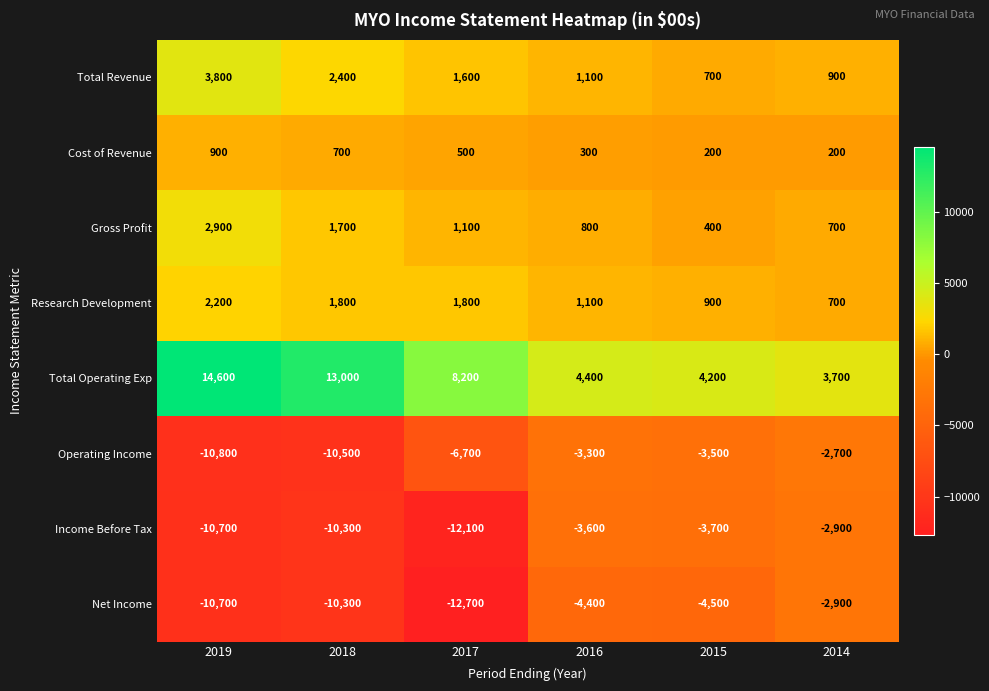

What is the spread (max minus min) of values at 2014?

6600